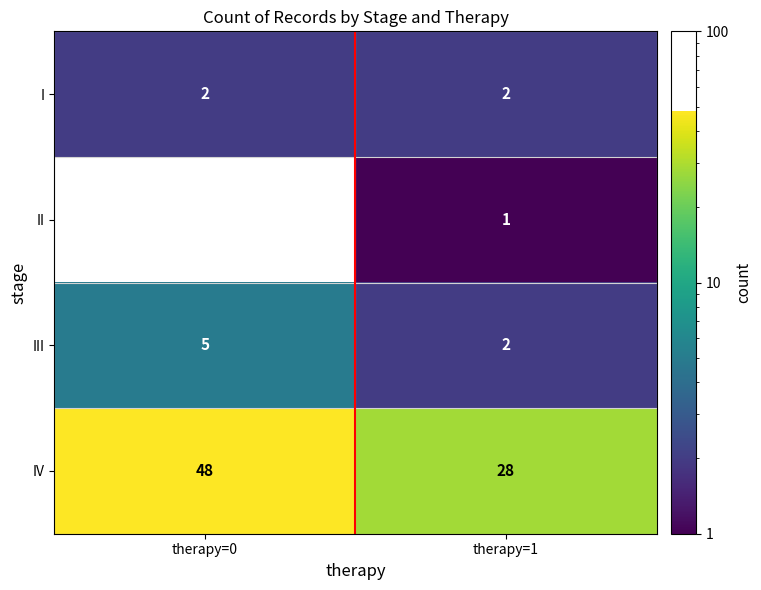

What is the sum of all I values?

4